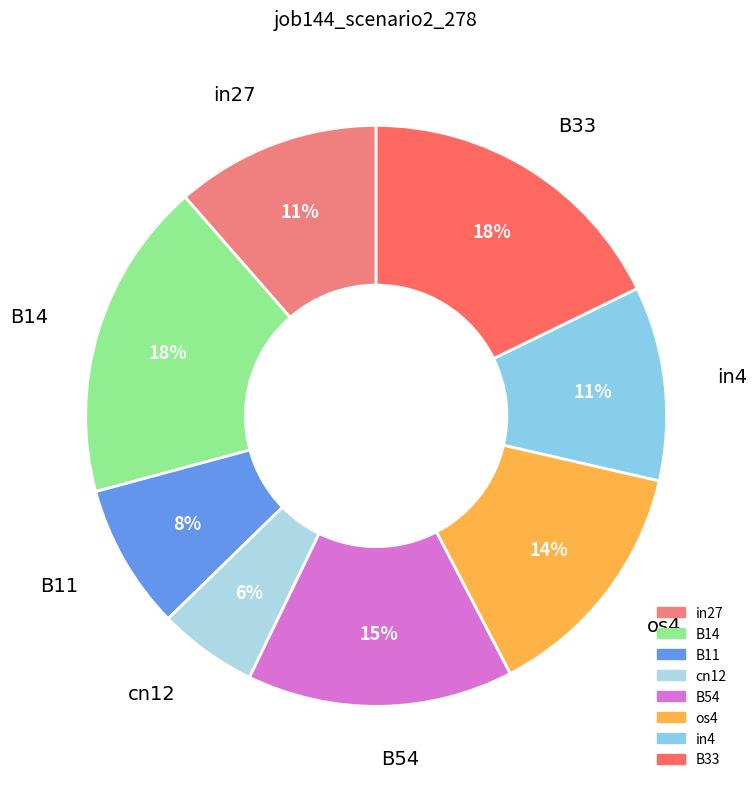

Does B33 account for over 50% of the chart?

No